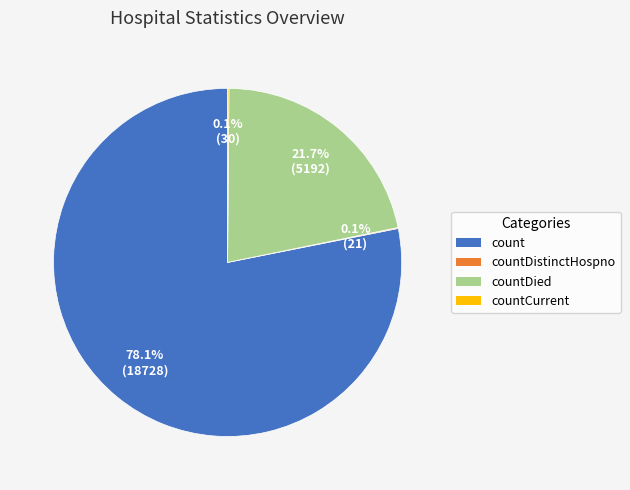

Is there a majority slice in this chart?

Yes